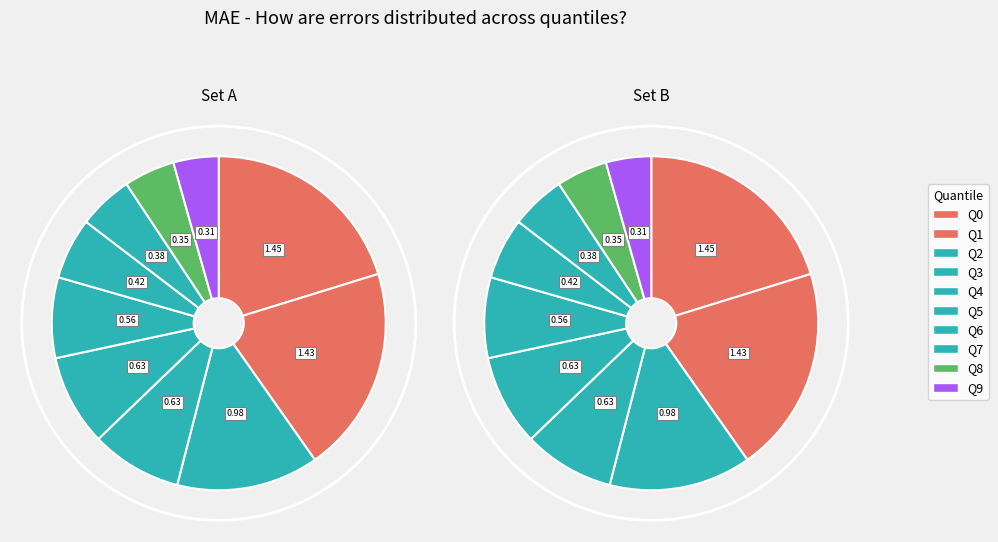

Which slice is the smallest?

Q9